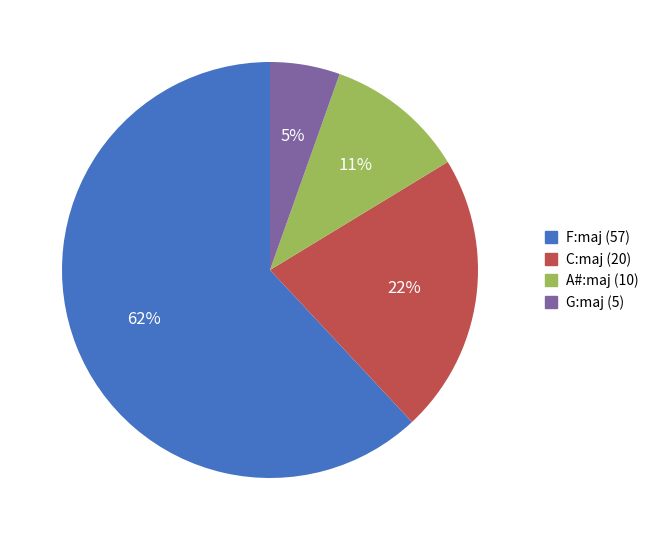

Count the number of slices in the pie.

4